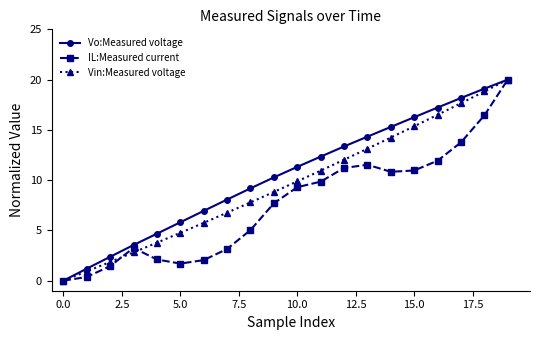

Does the chart have visible grid lines?

No